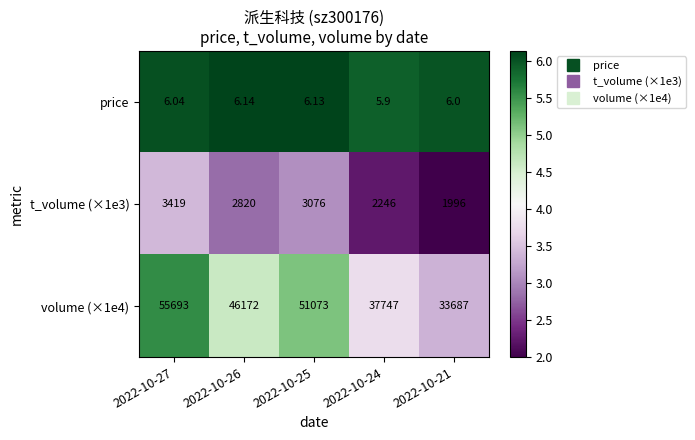

Is the value of volume (×1e4) at 2022-10-26 greater than the value of price at 2022-10-26?

Yes